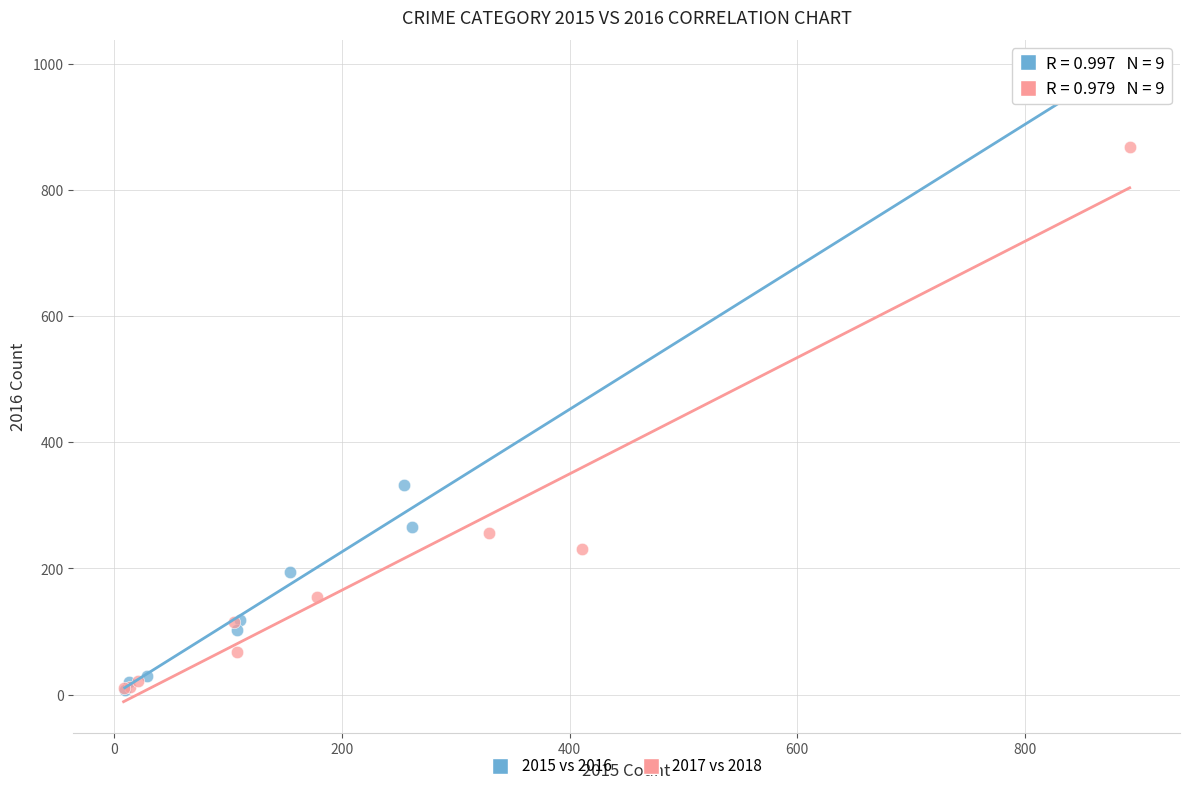

Which series contains the highest Y value?

2015 vs 2016